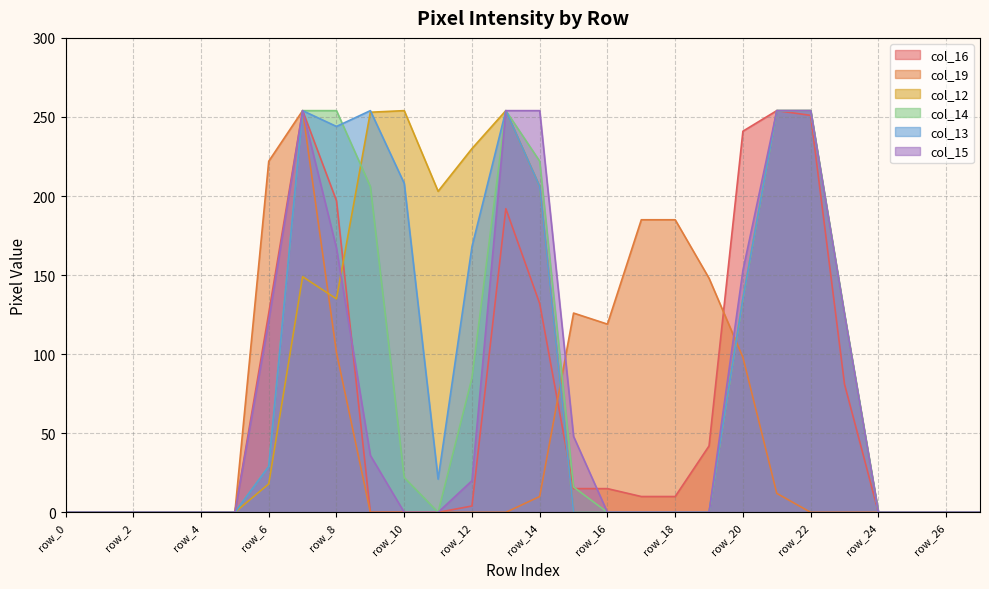

List the series in order of their peak value, lowest first.

col_16, col_19, col_12, col_14, col_13, col_15